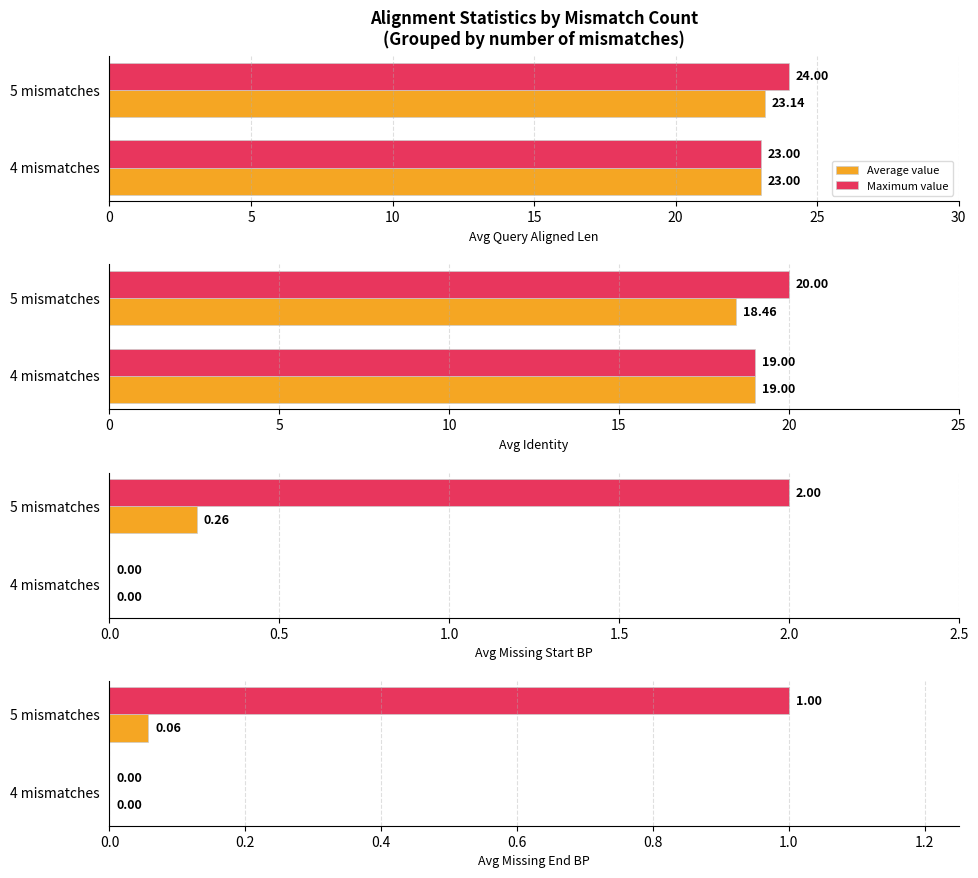

Is the value of Maximum value at 5 mismatches greater than the value of Average value at 4 mismatches?

Yes